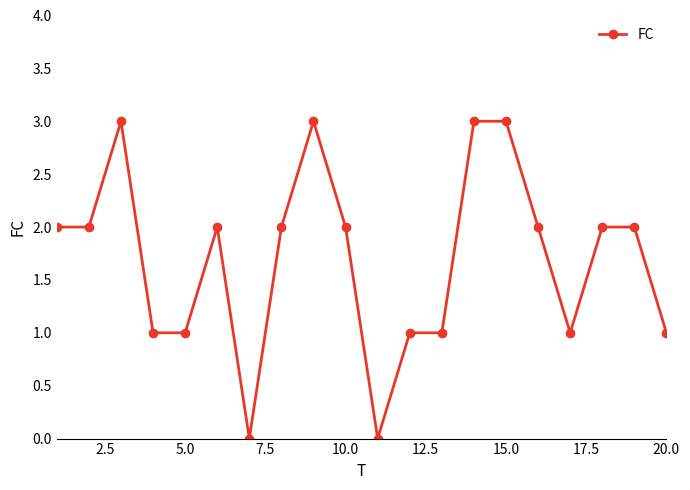

Reading right to left, extract all data points from this chart.

1	2	2	1	2	3	3	1	1	0	2	3	2	0	2	1	1	3	2	2